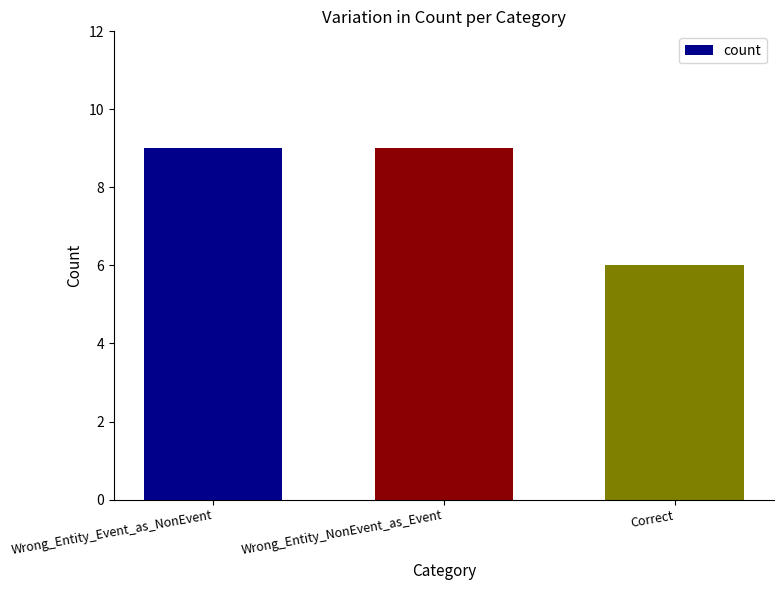

At which label is the value closest to 7?

Correct